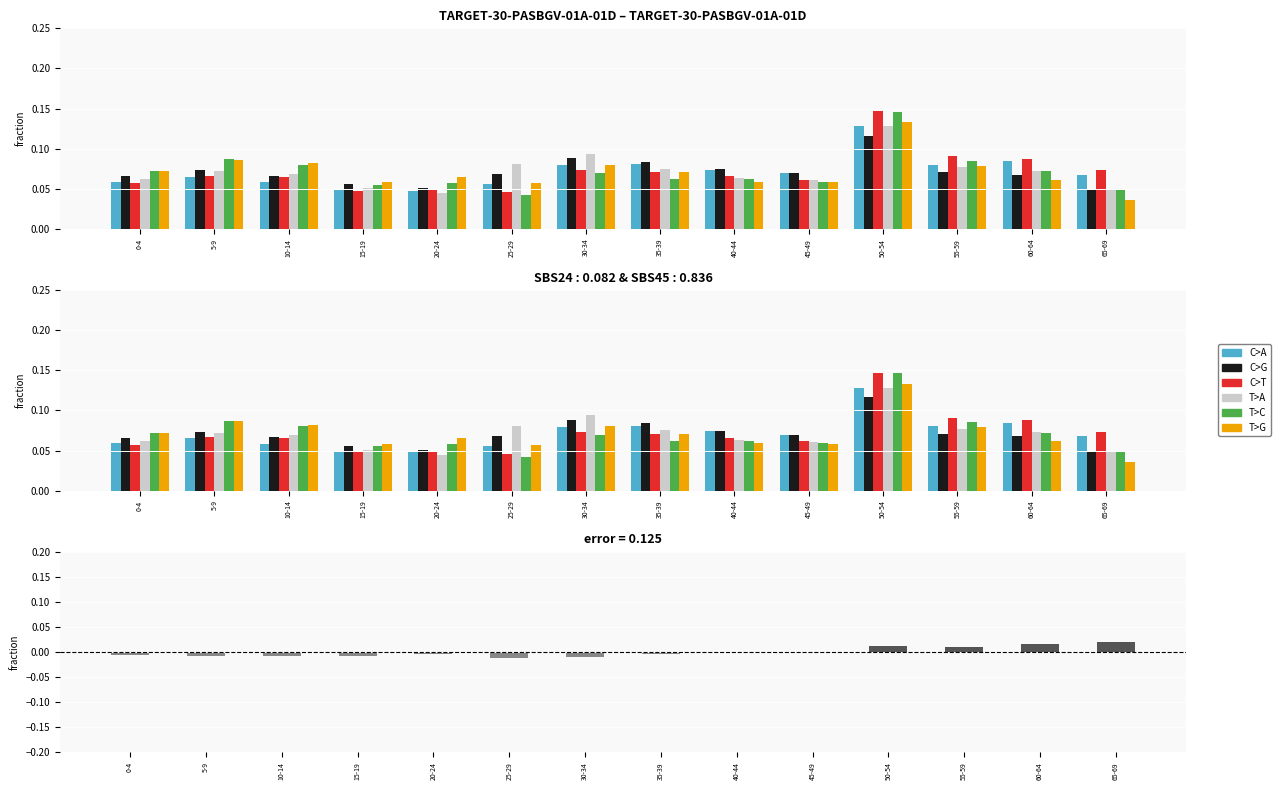

What is the sum of all T>G values?

1.0